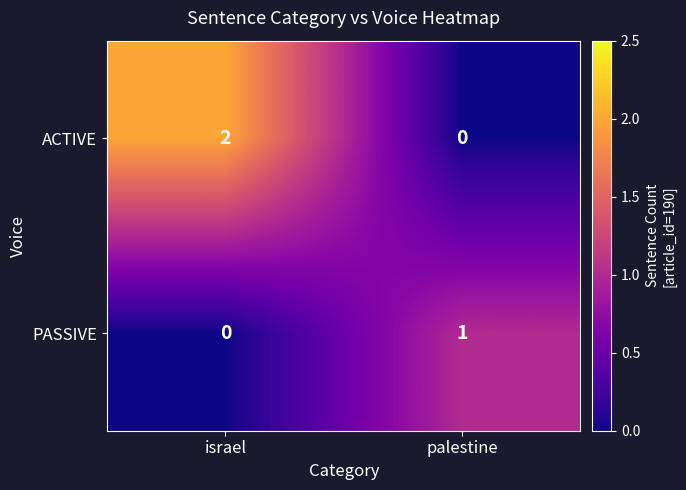

What is the maximum value shown in the chart?

2